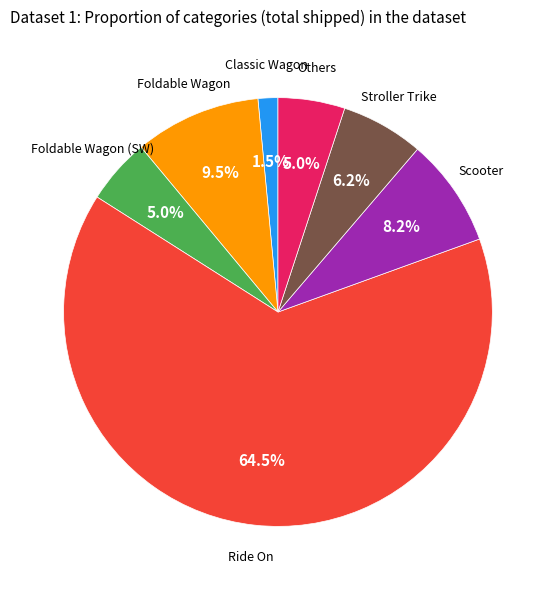

Is there any slice that represents more than half of the pie?

Yes